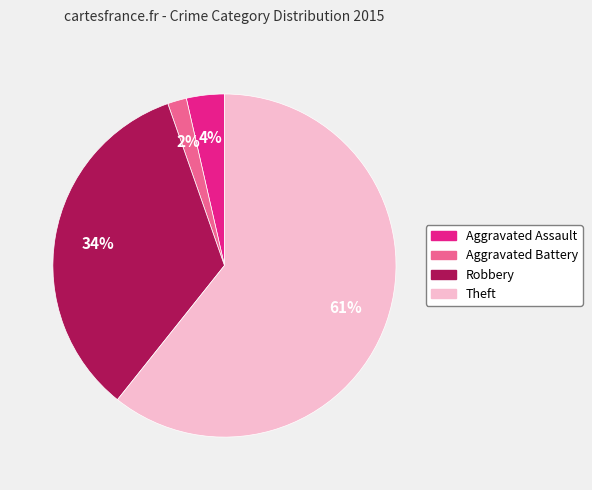

Is the sum of Aggravated Assault and Theft greater than half?

Yes